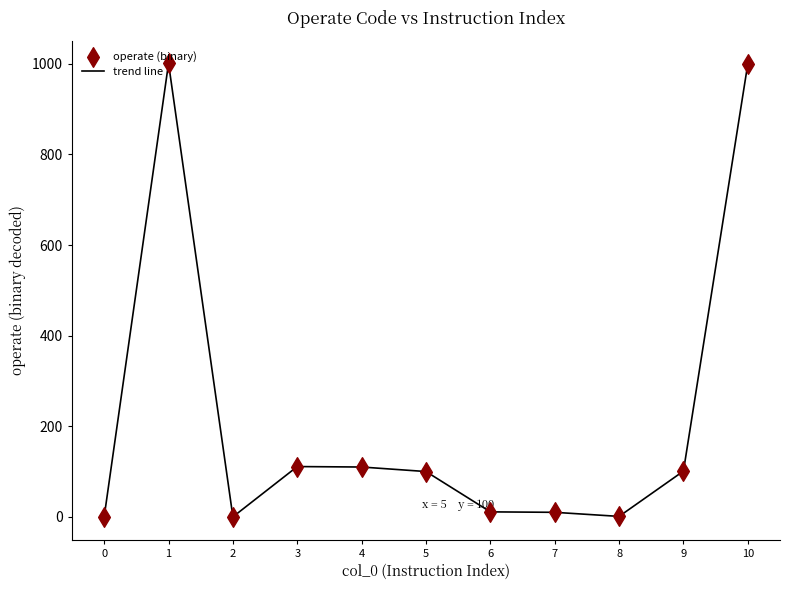

Is it true that the value at 3 is 111?

True